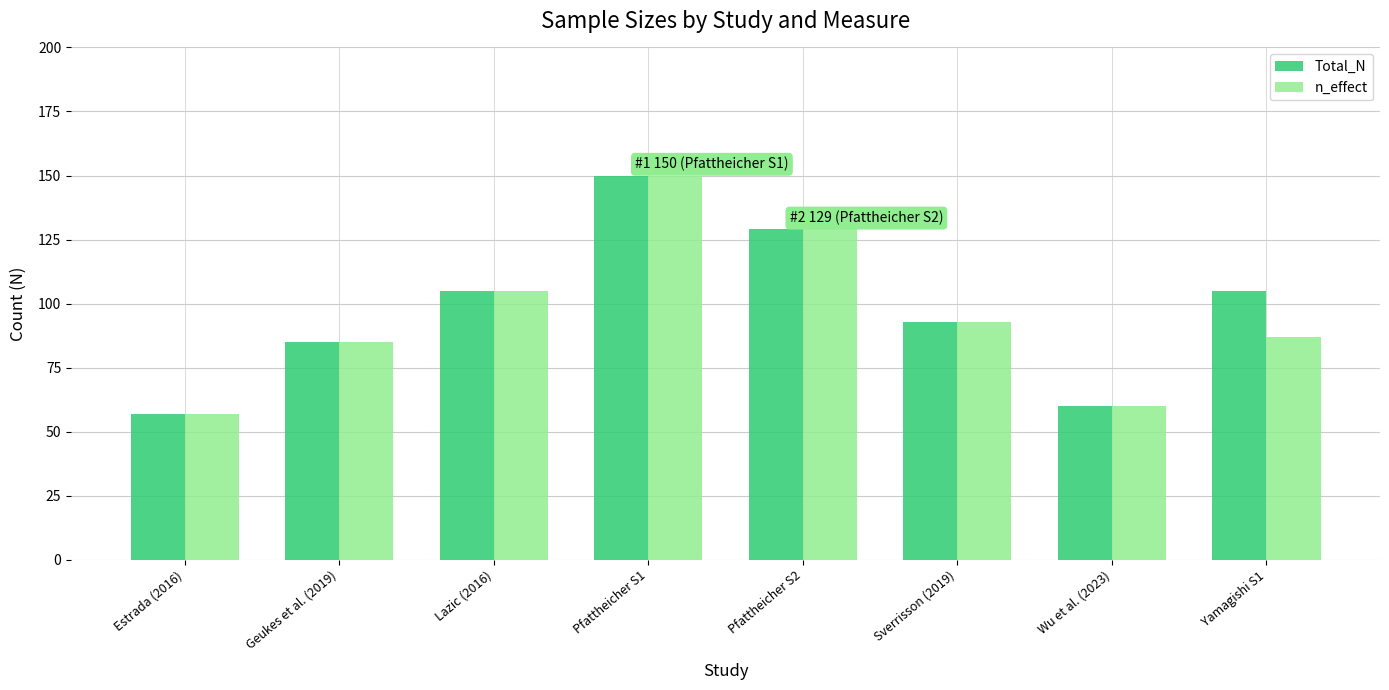

Where is n_effect nearest to the value 103?

Lazic (2016)